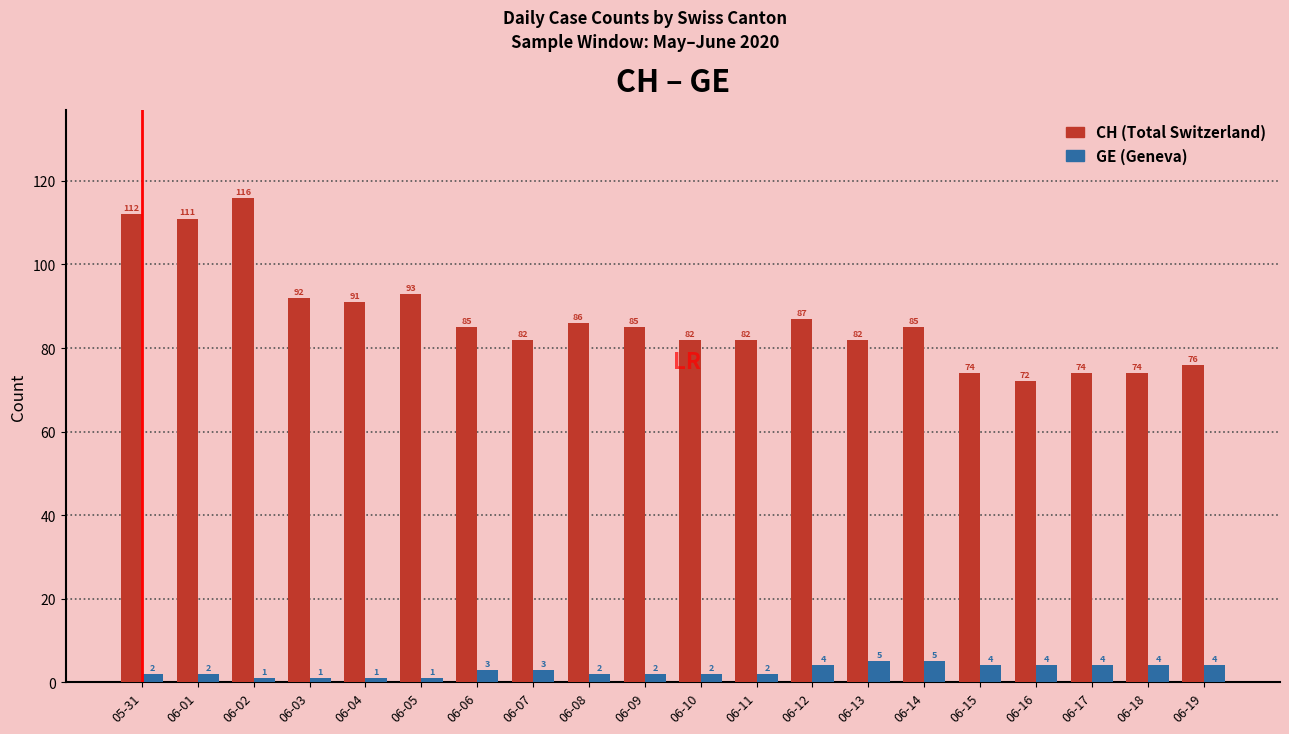

Reading left to right, extract all data points from this chart.

CH: 112	111	116	92	91	93	85	82	86	85	82	82	87	82	85	74	72	74	74	76
GE: 2	2	1	1	1	1	3	3	2	2	2	2	4	5	5	4	4	4	4	4